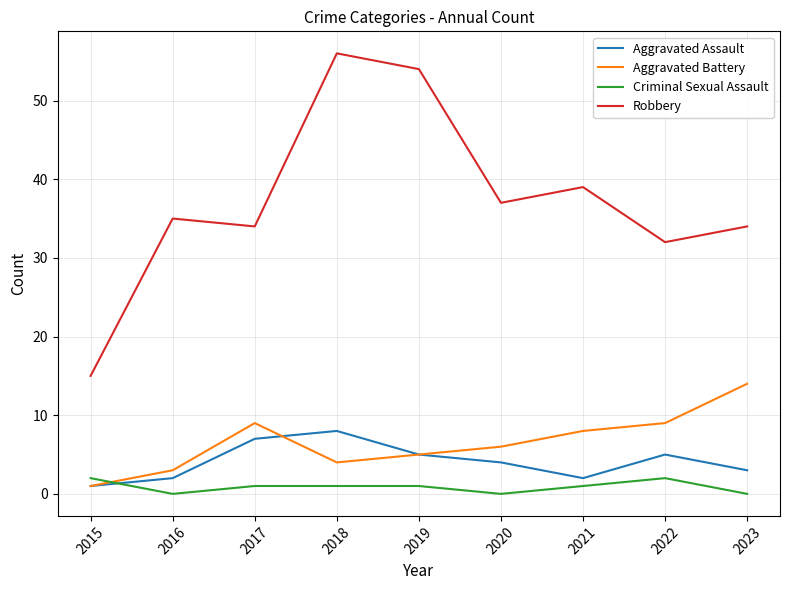

At which label is Aggravated Assault closest to 4?

2020